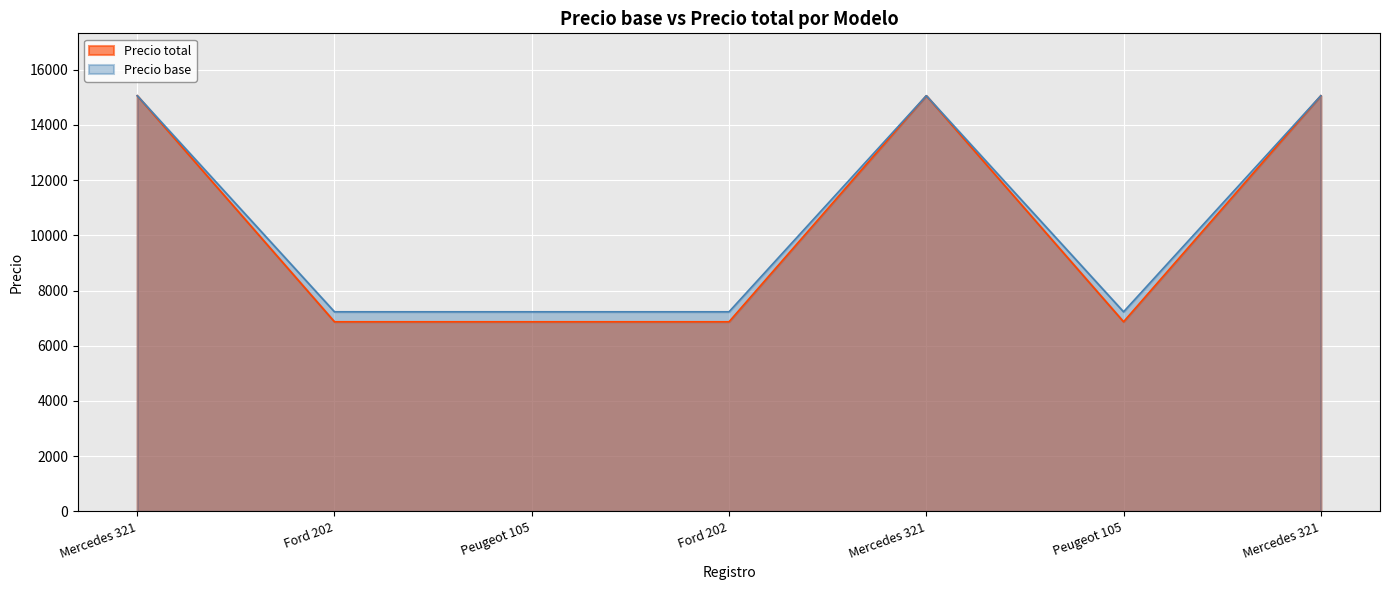

What is the highest value of the Precio base series?

15060.0